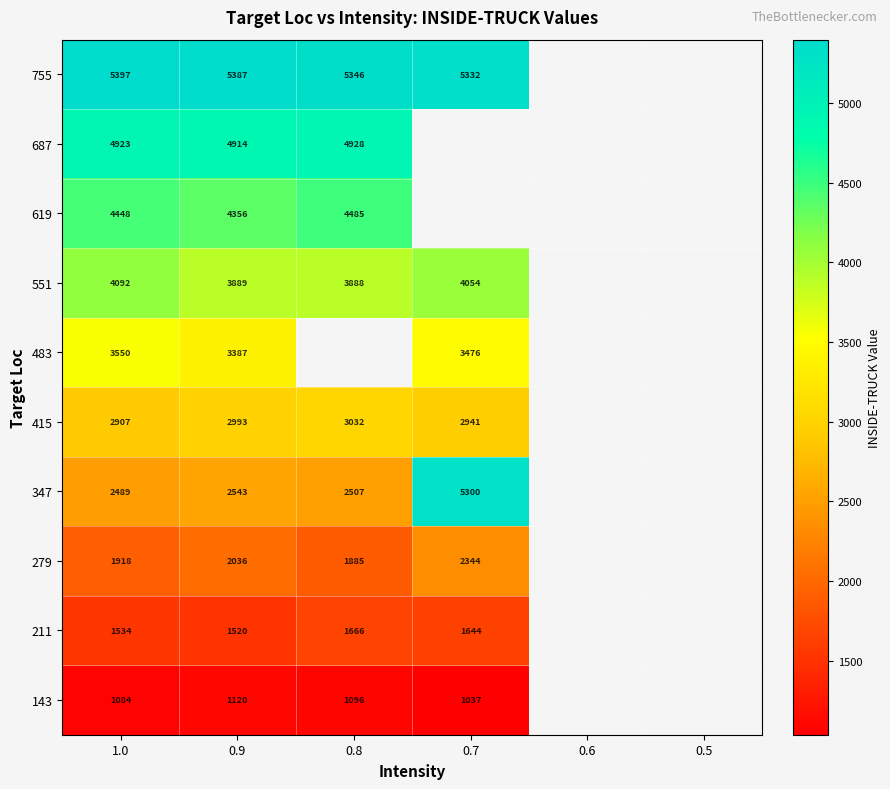

Is it true that 551 equals 3888 at 0.8?

True